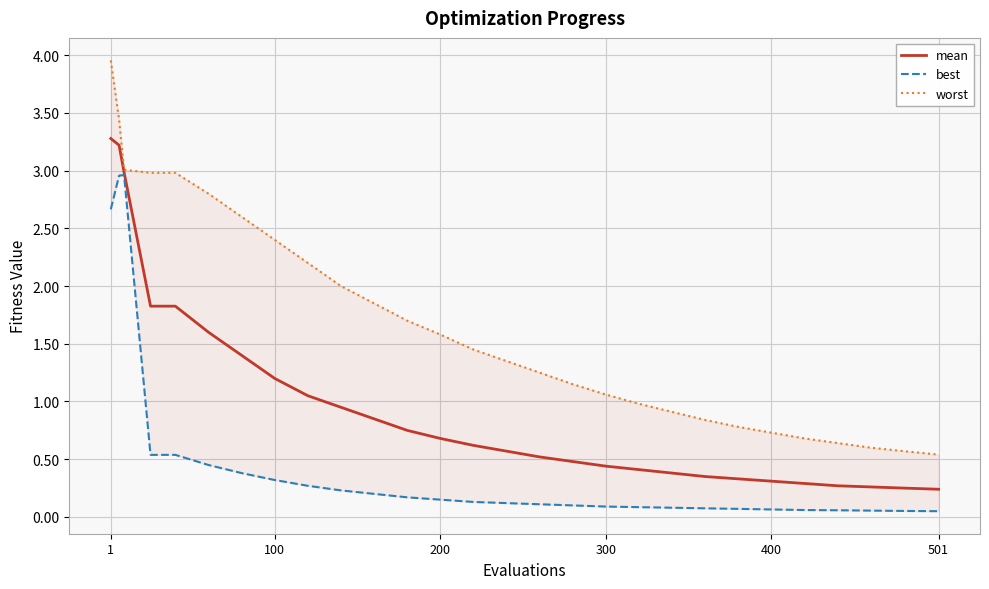

True or false: best and worst cross at least once.

False